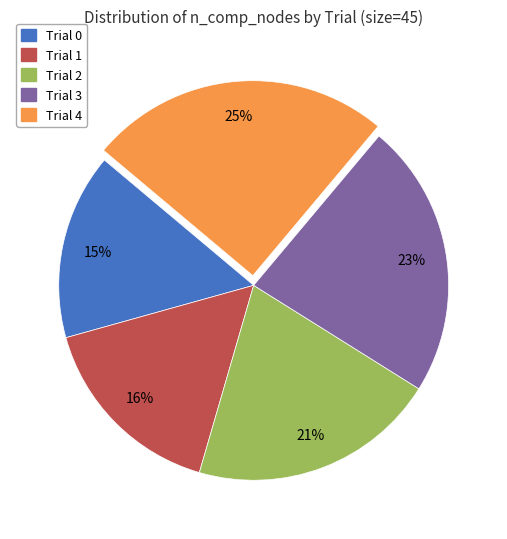

What percentage is the Trial 1 slice, to the nearest percent?

16%